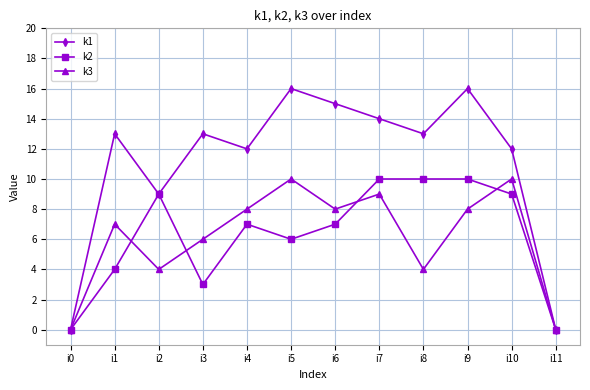

Count the number of data series in this chart.

3